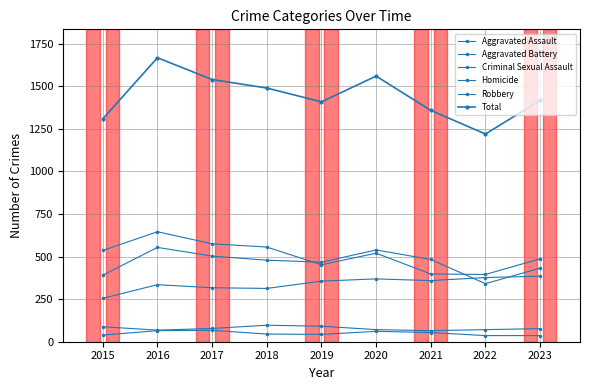

How many data points in Total are less than 1417?

4